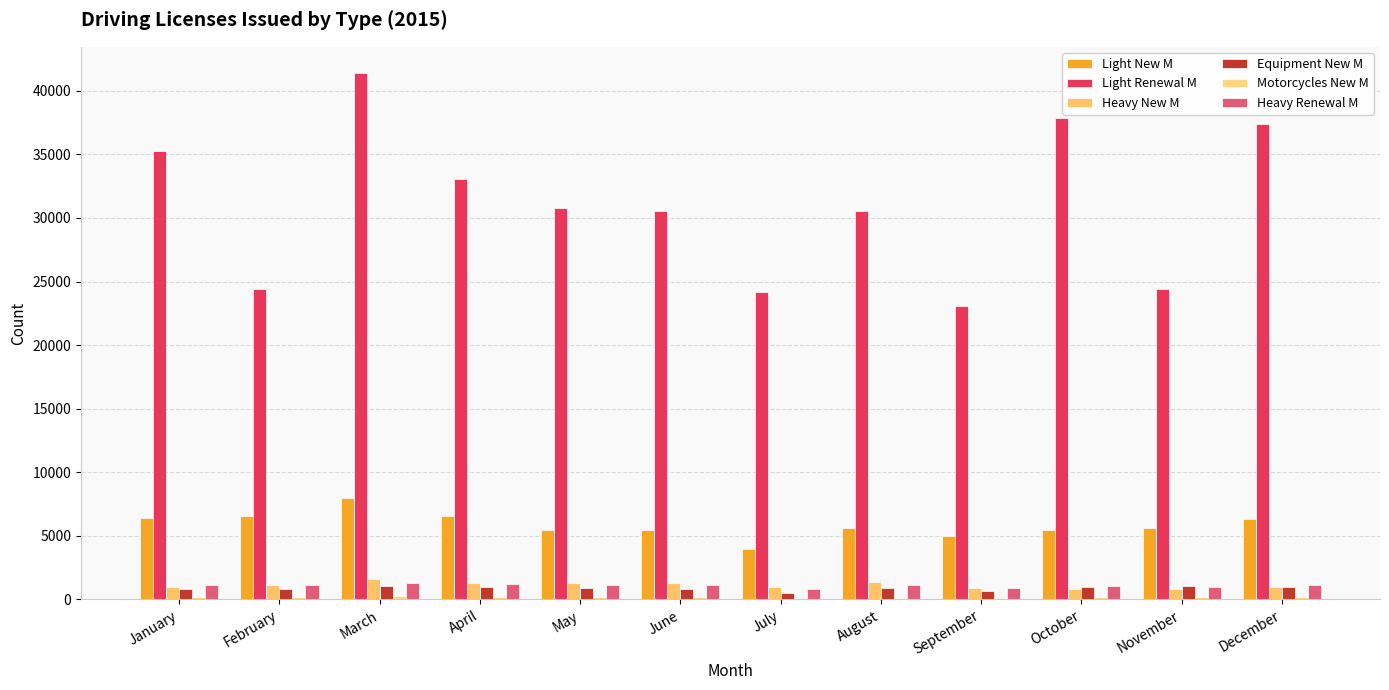

Are the bars grouped side by side (vs. stacked)?

Yes